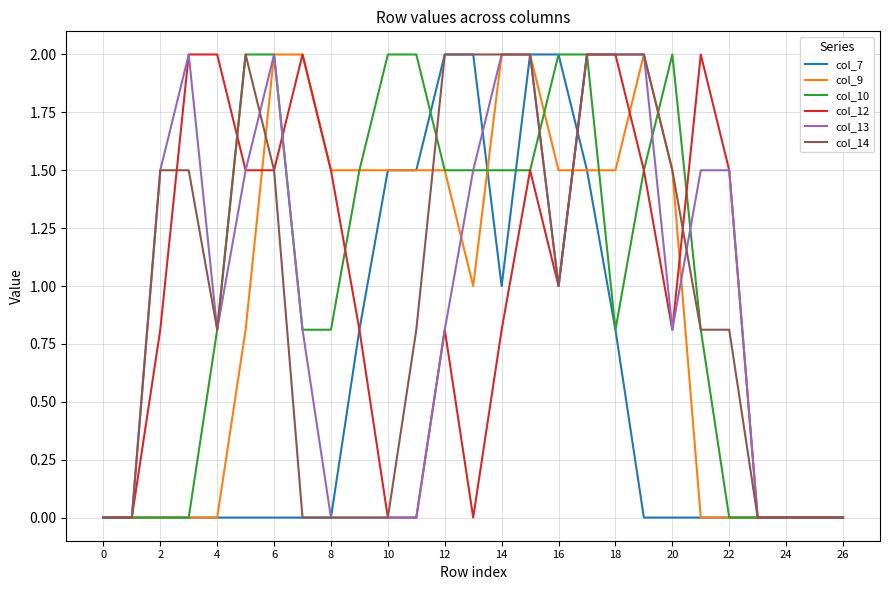

What is the average value of the col_10 series?

1.0